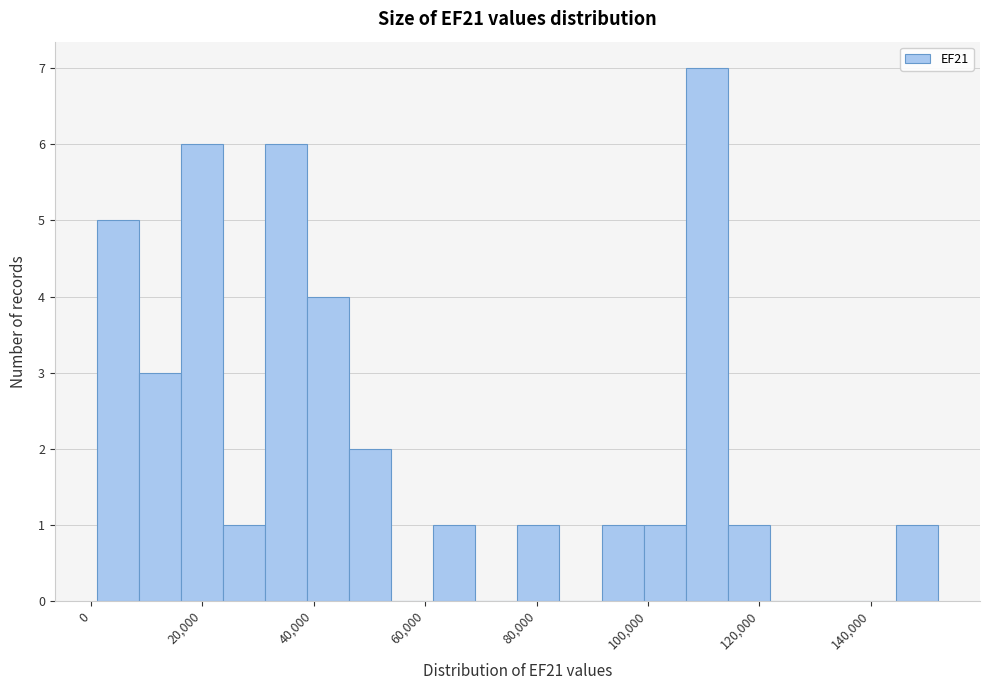

Around what value on the x-axis is the tallest bar? Give the approximate position of its centre, as read against the axis.

110000